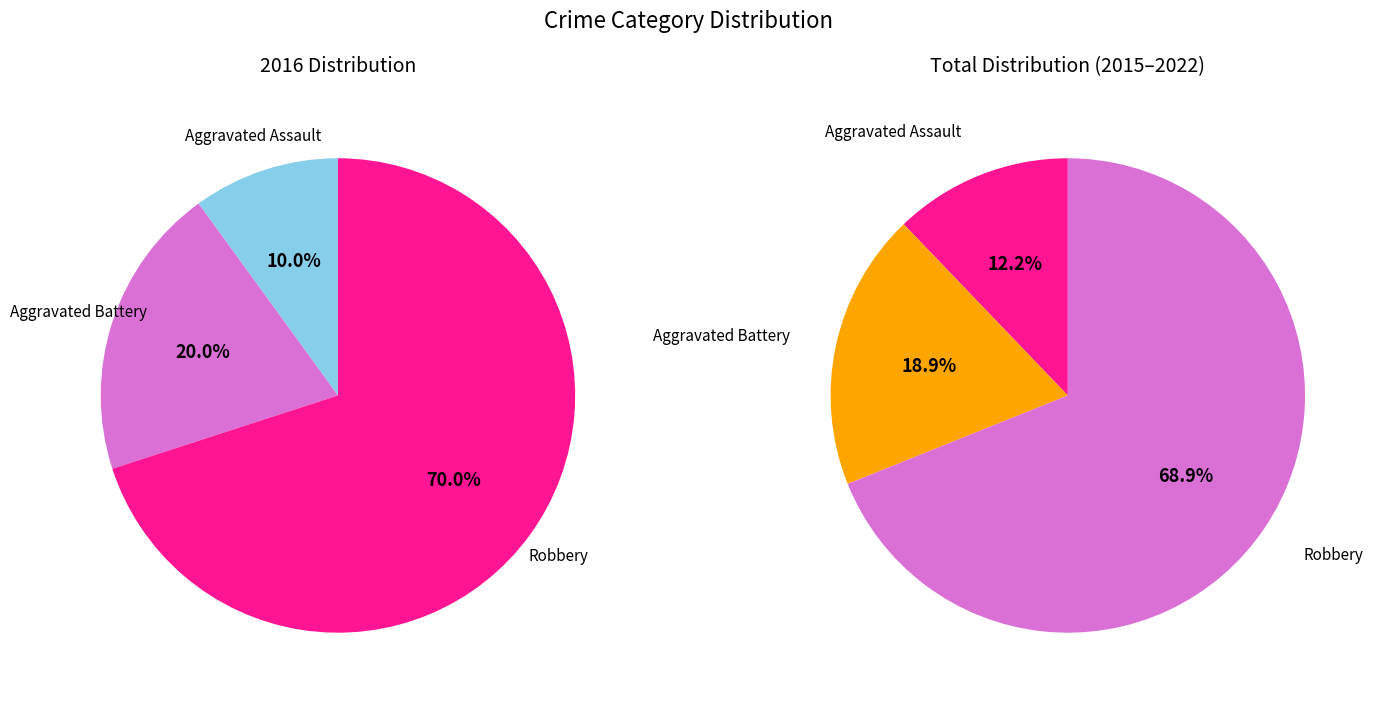

Does 2 account for over 50% of the chart?

Yes